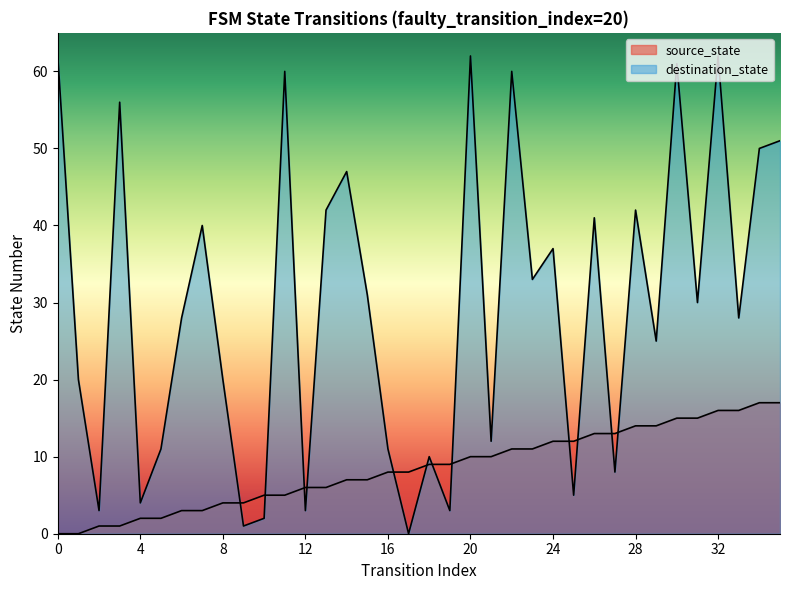

What is the greatest value displayed?

62